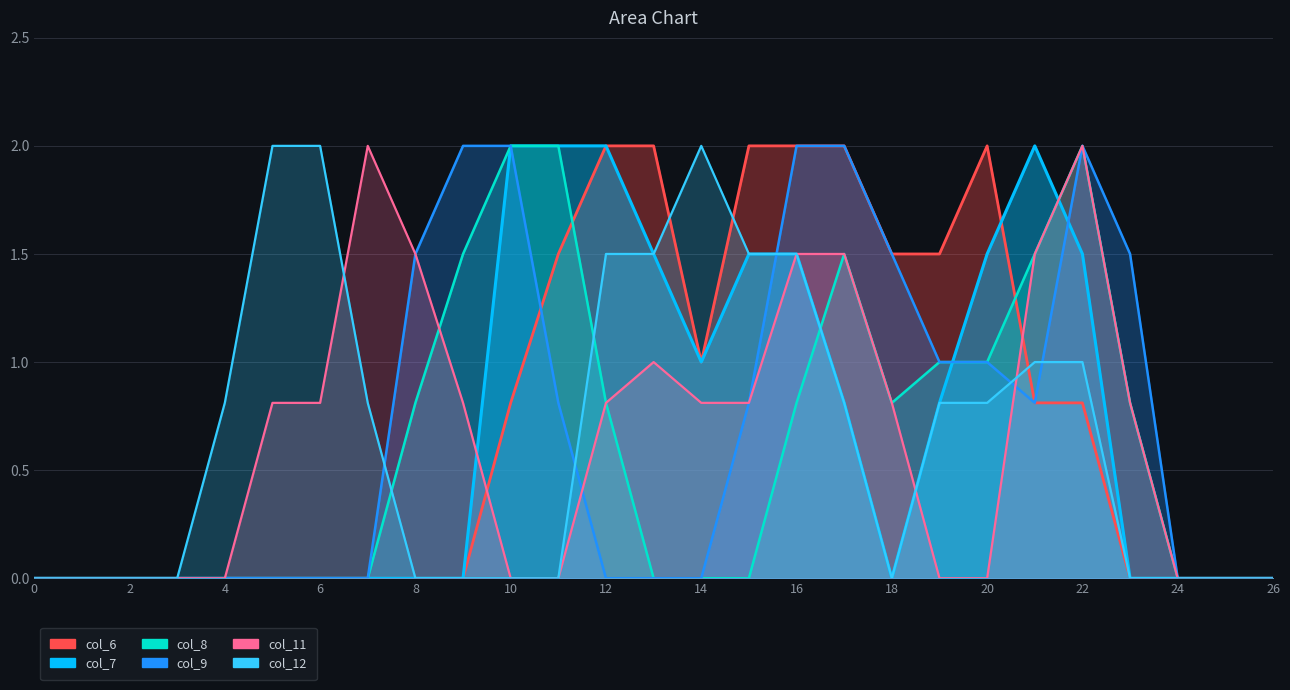

What is the sum of all col_7 values?

18.1